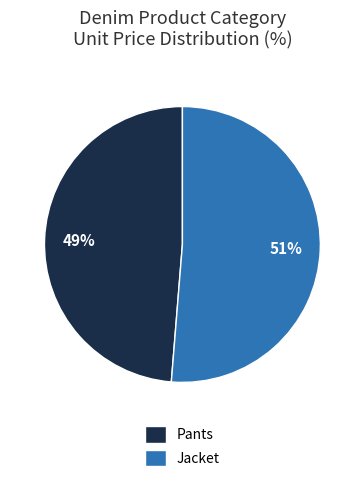

Which slice is the smallest?

Pants